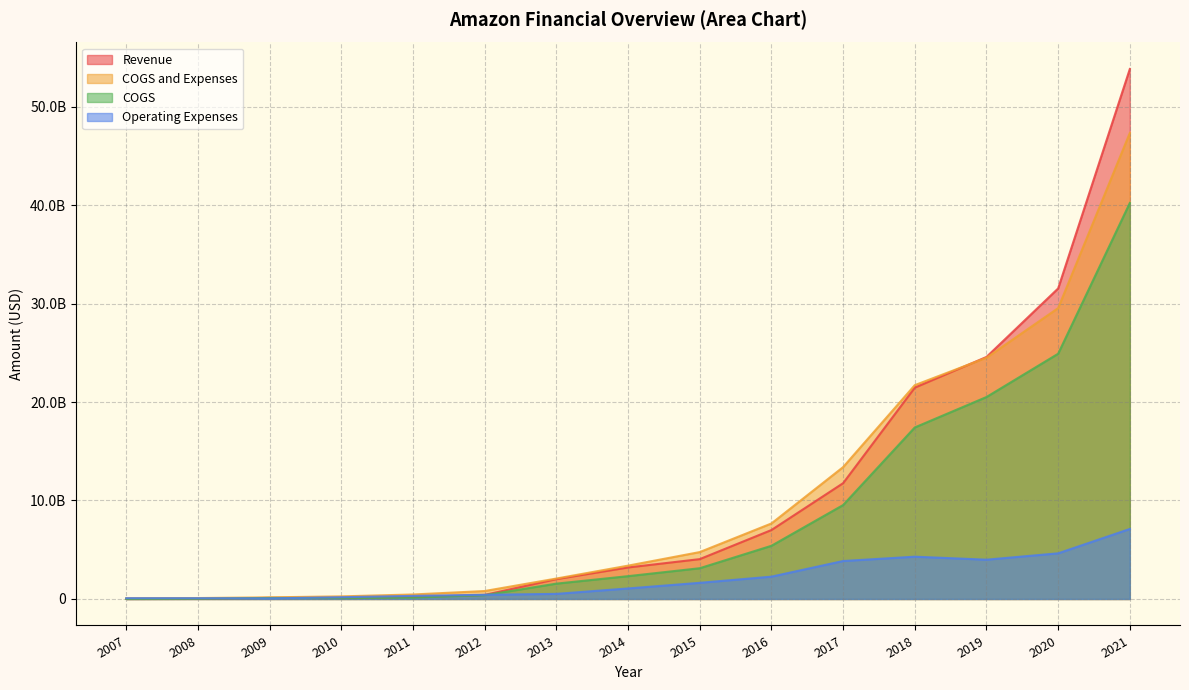

How many values in the Revenue series exceed 3198356000?

7